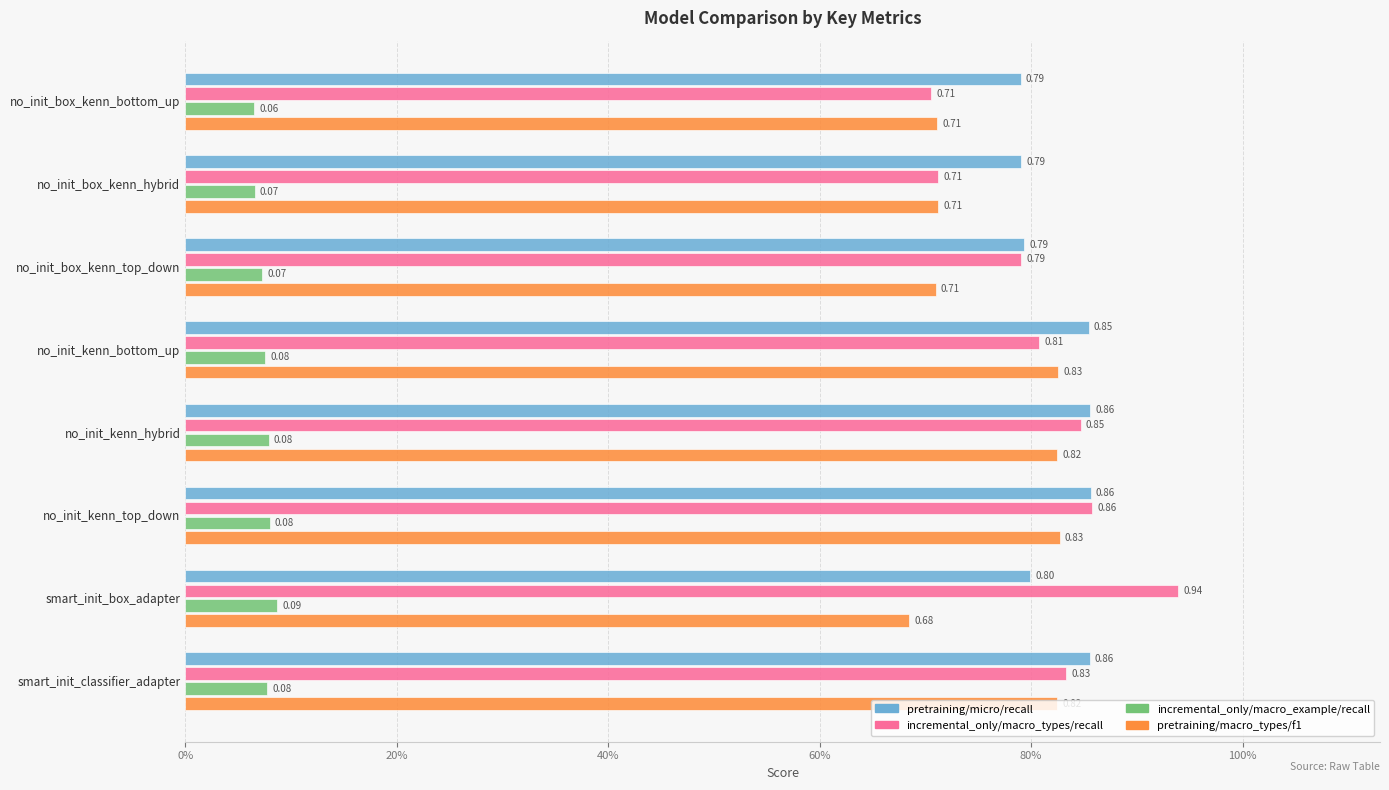

The value of test_pretraining/macro_types/f1/mean at no_init_kenn_top_down is 0.5. True or false?

False